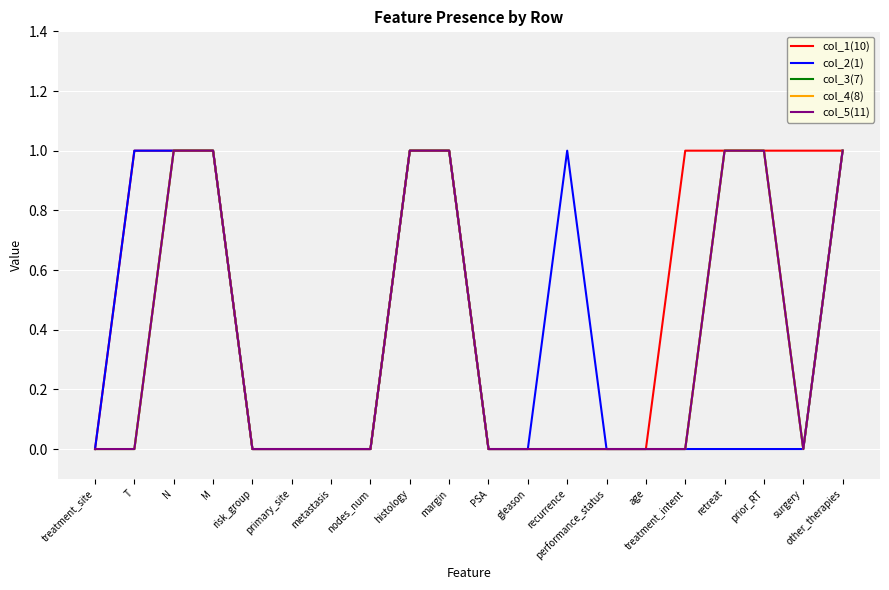

Which series changed the most between T and N?

col_3(7)